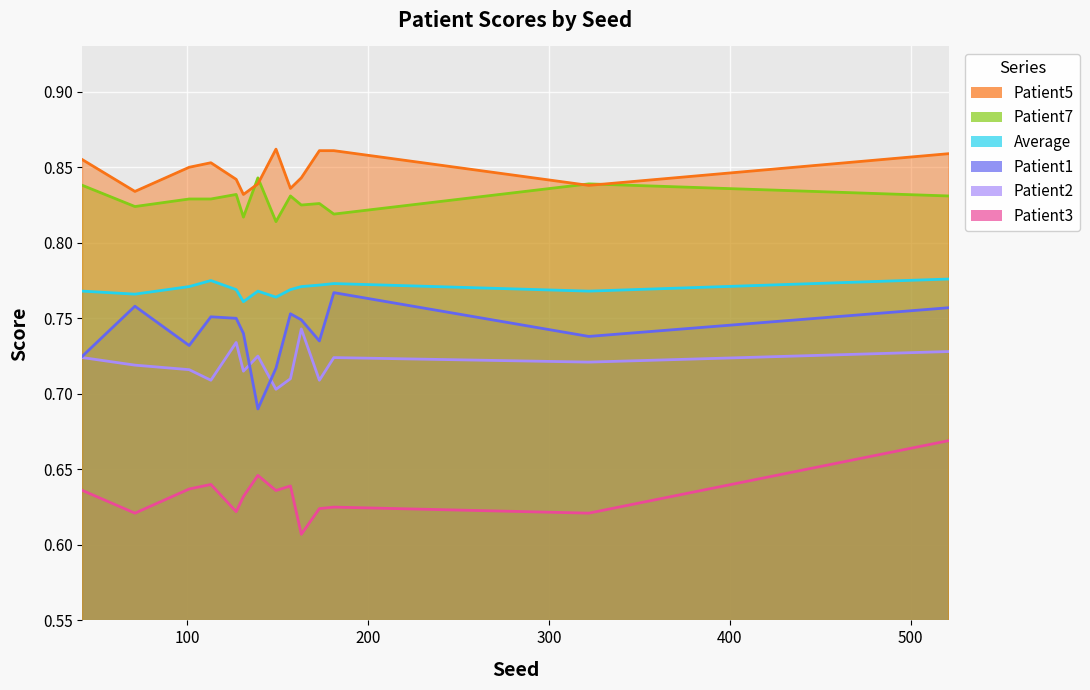

True or false: Patient5 and Patient3 intersect in this chart.

False